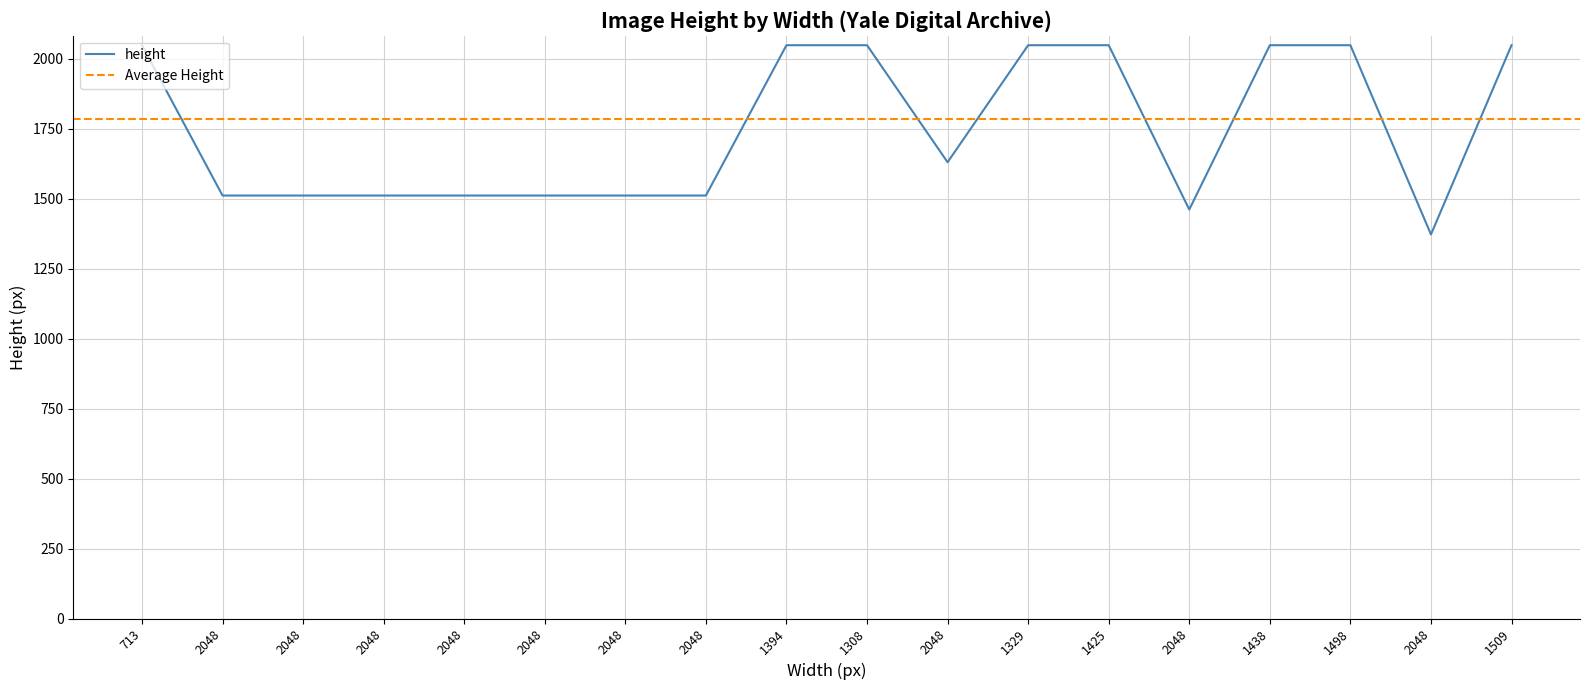

What is the value of the 7th point from the left?

1511